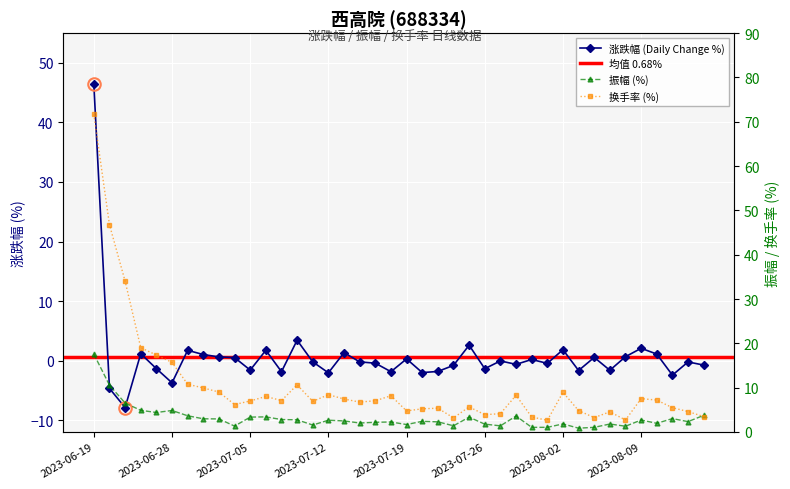

Is this an area chart (filled region under the line)?

No